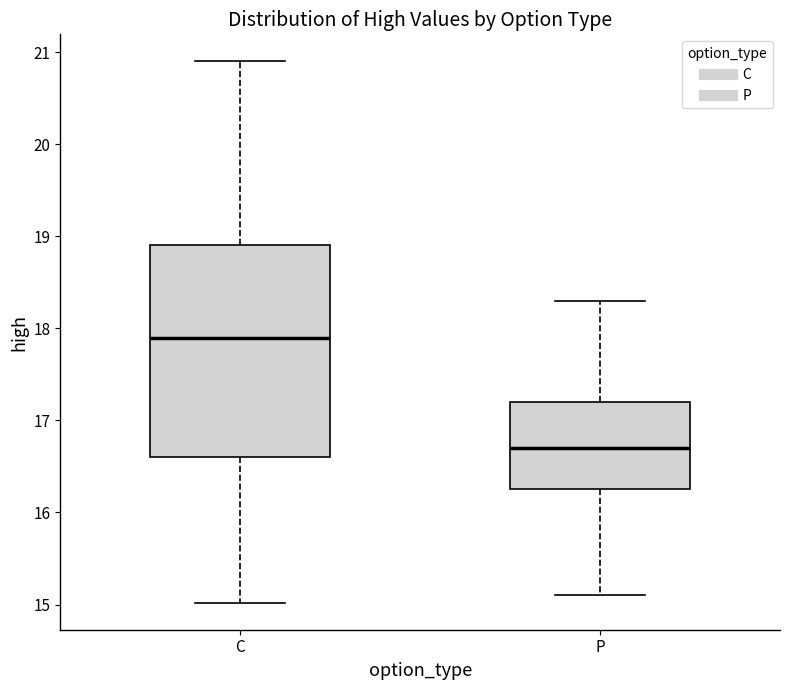

Reading left to right, transcribe this box plot: for each box, give where its median line is, the range the box spans, and where its two whiskers end, as read against the y-axis. The values are not printed on the chart, so give them approximately, as read against the axis.

C: median 17.9, box 16.6 to 18.9, whiskers 15.0 to 20.9
P: median 16.7, box 16.3 to 17.2, whiskers 15.1 to 18.3